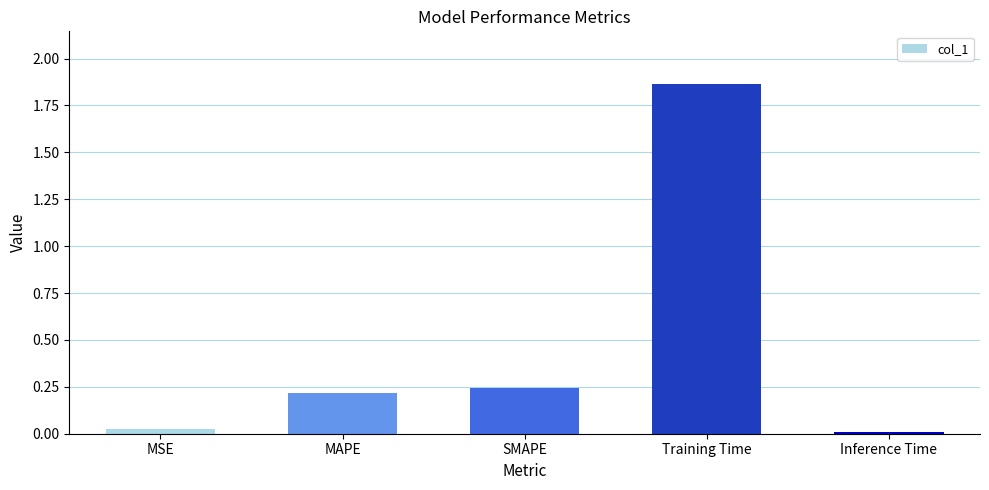

True or false: the data shows 0.1 at SMAPE.

False